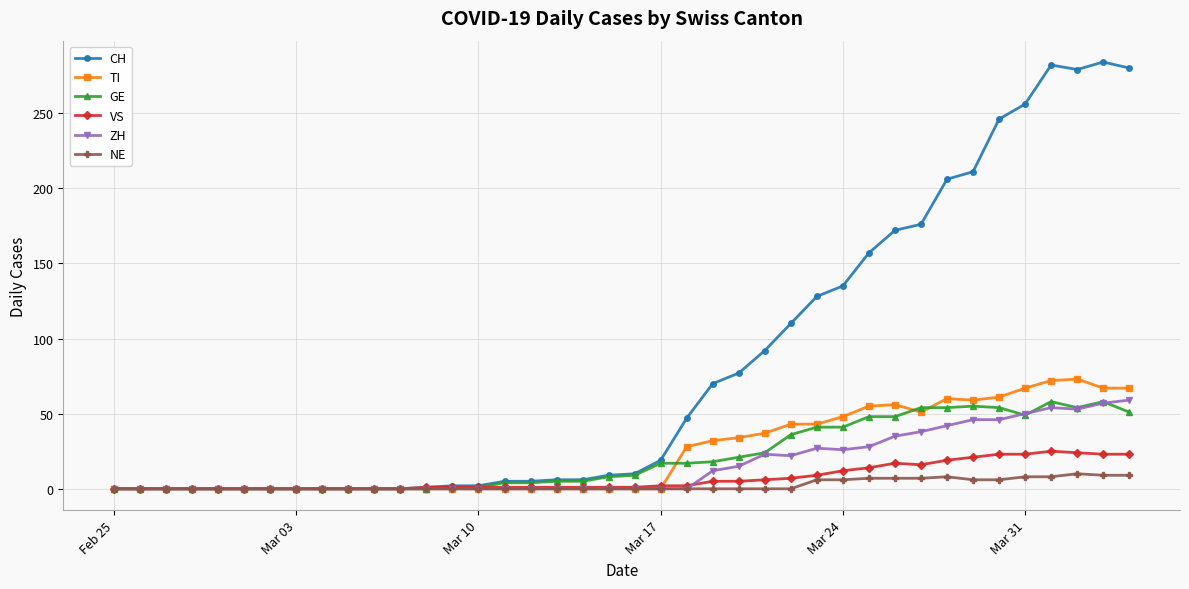

Which series has the largest total across all categories?

CH